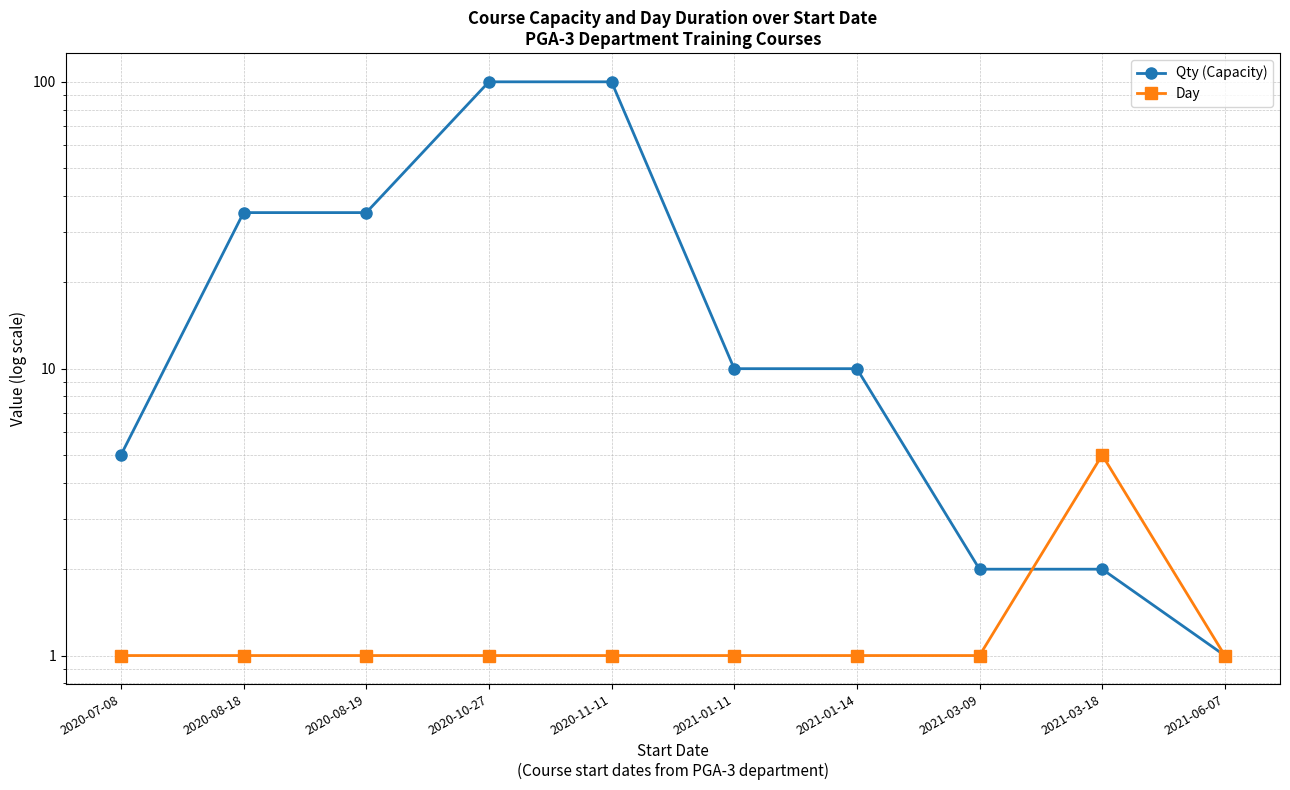

How many times do Qty (Capacity) and Day cross each other?

1